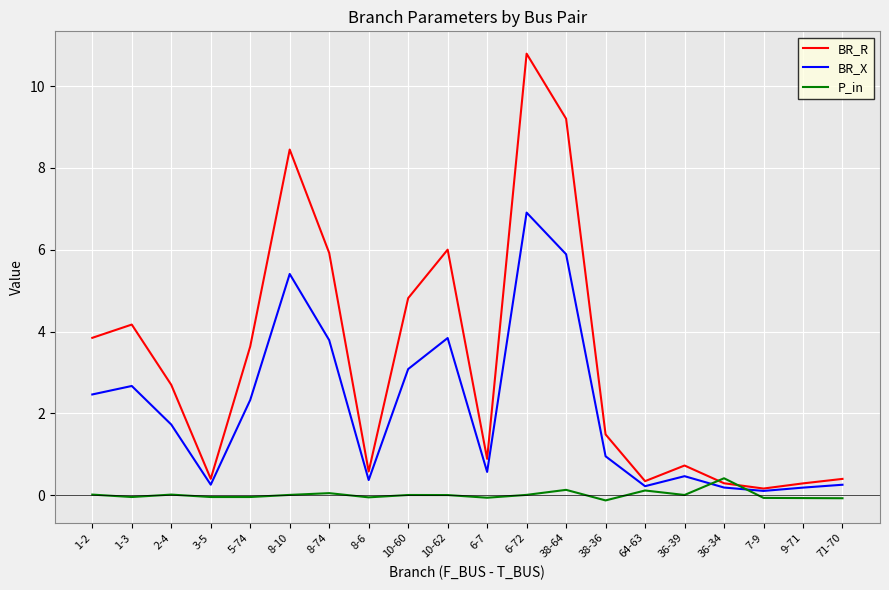

At which label does BR_X reach its peak?

6-72